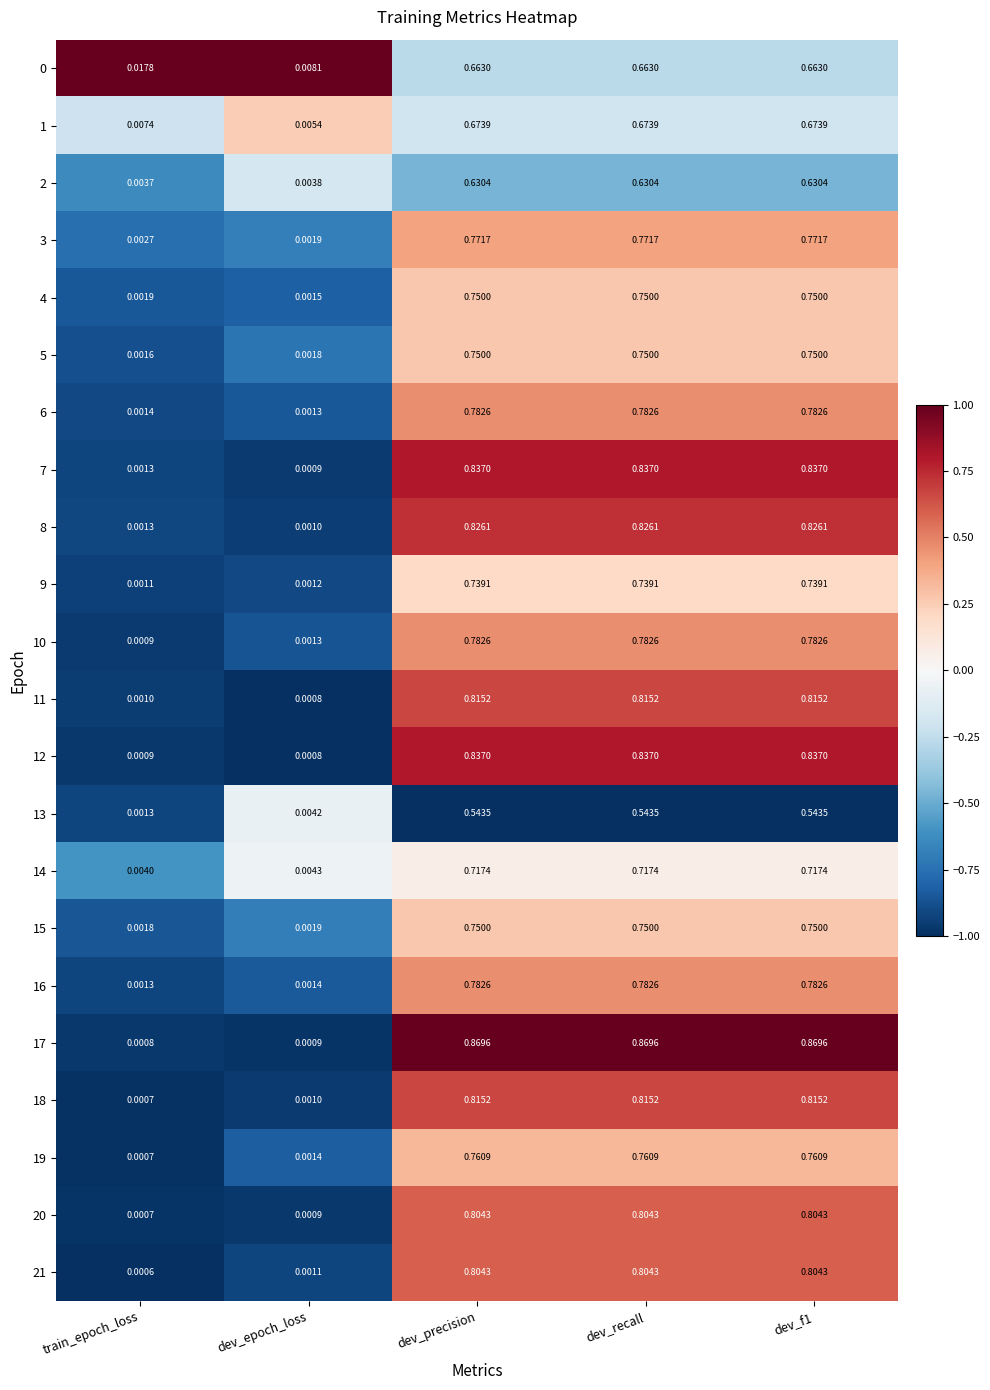

Is the value of 6 at train_epoch_loss greater than the value of 17 at dev_epoch_loss?

Yes